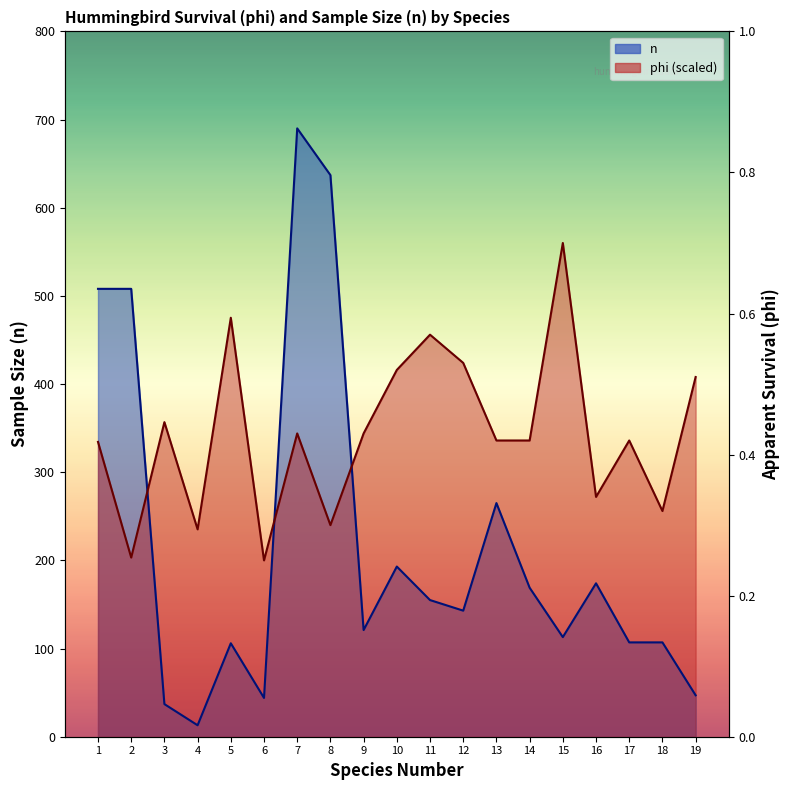

Does the chart display data point markers on the line(s)?

No